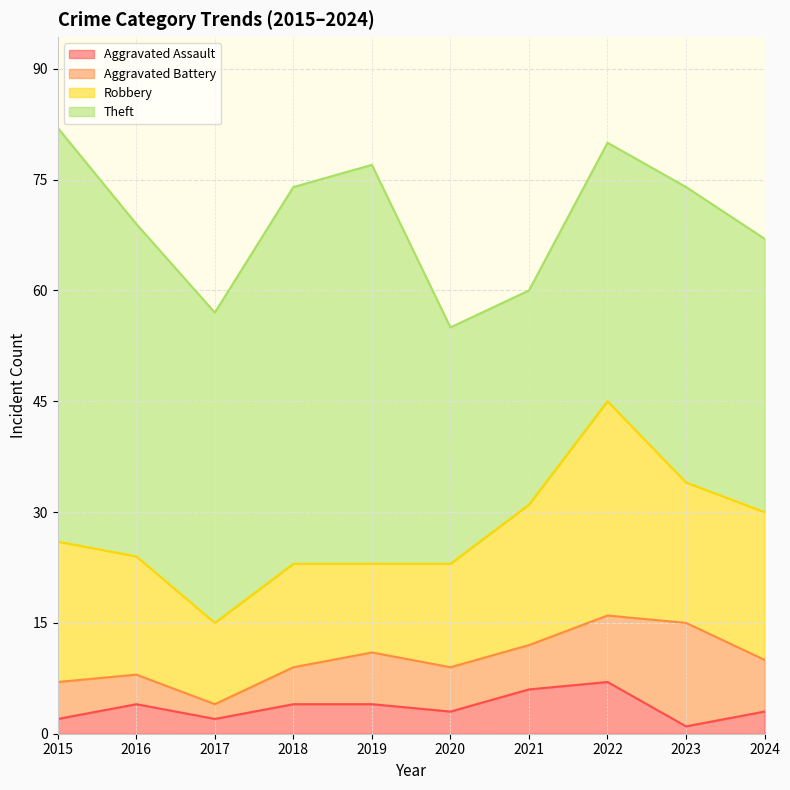

True or false: Theft has a value of 45 at 2016.

True